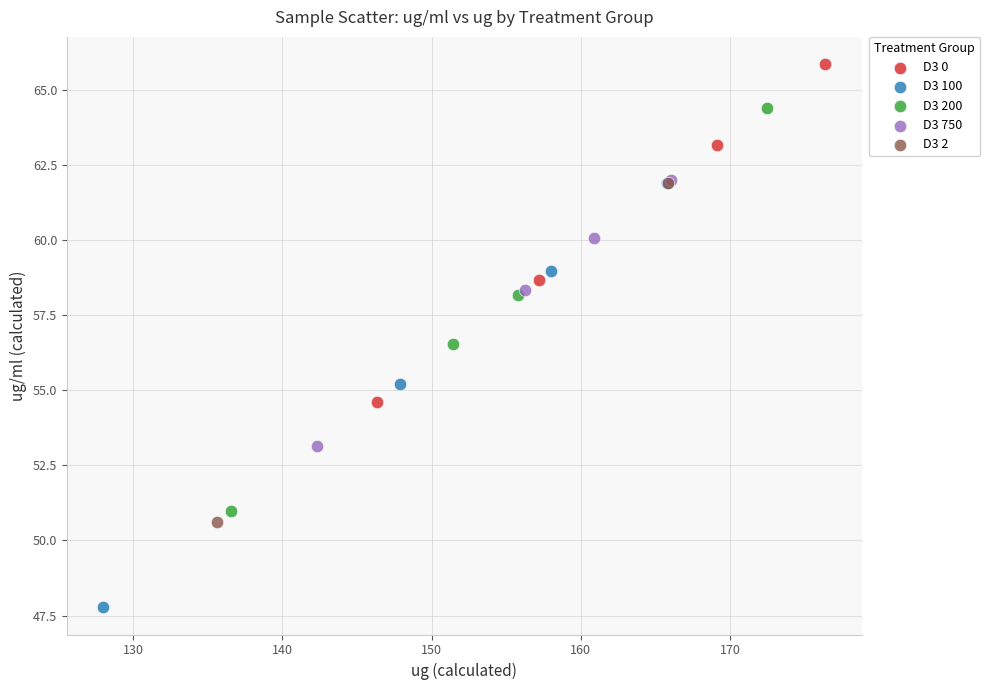

Which series contains the highest Y value?

D3 0